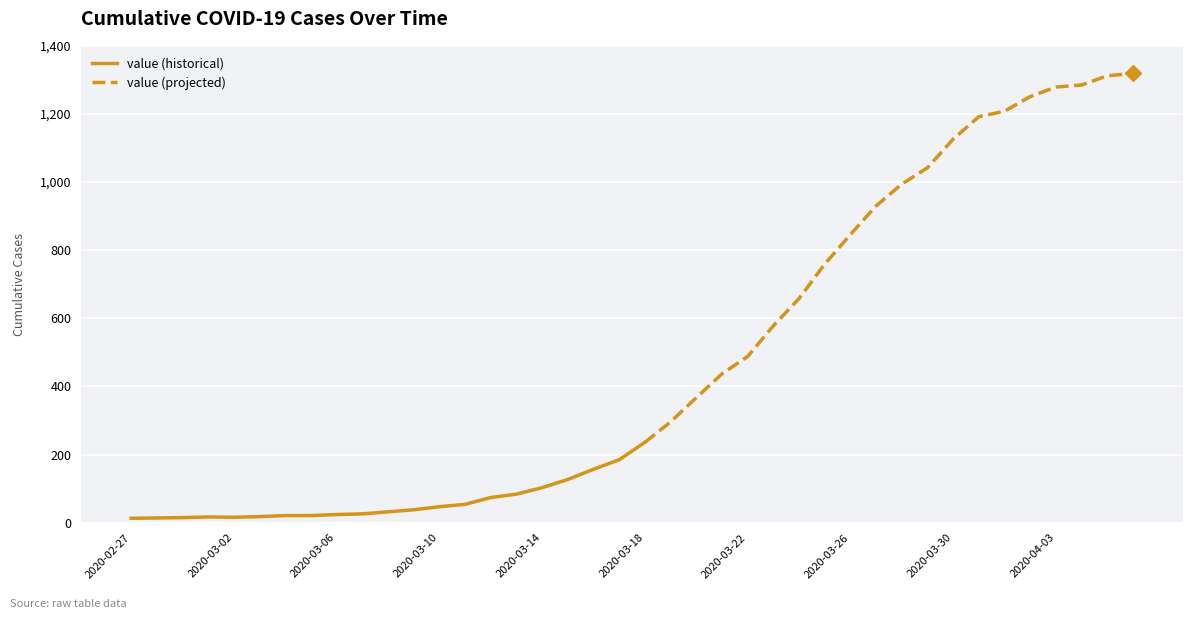

True or false: the data shows 828 at 2020-04-02.

False